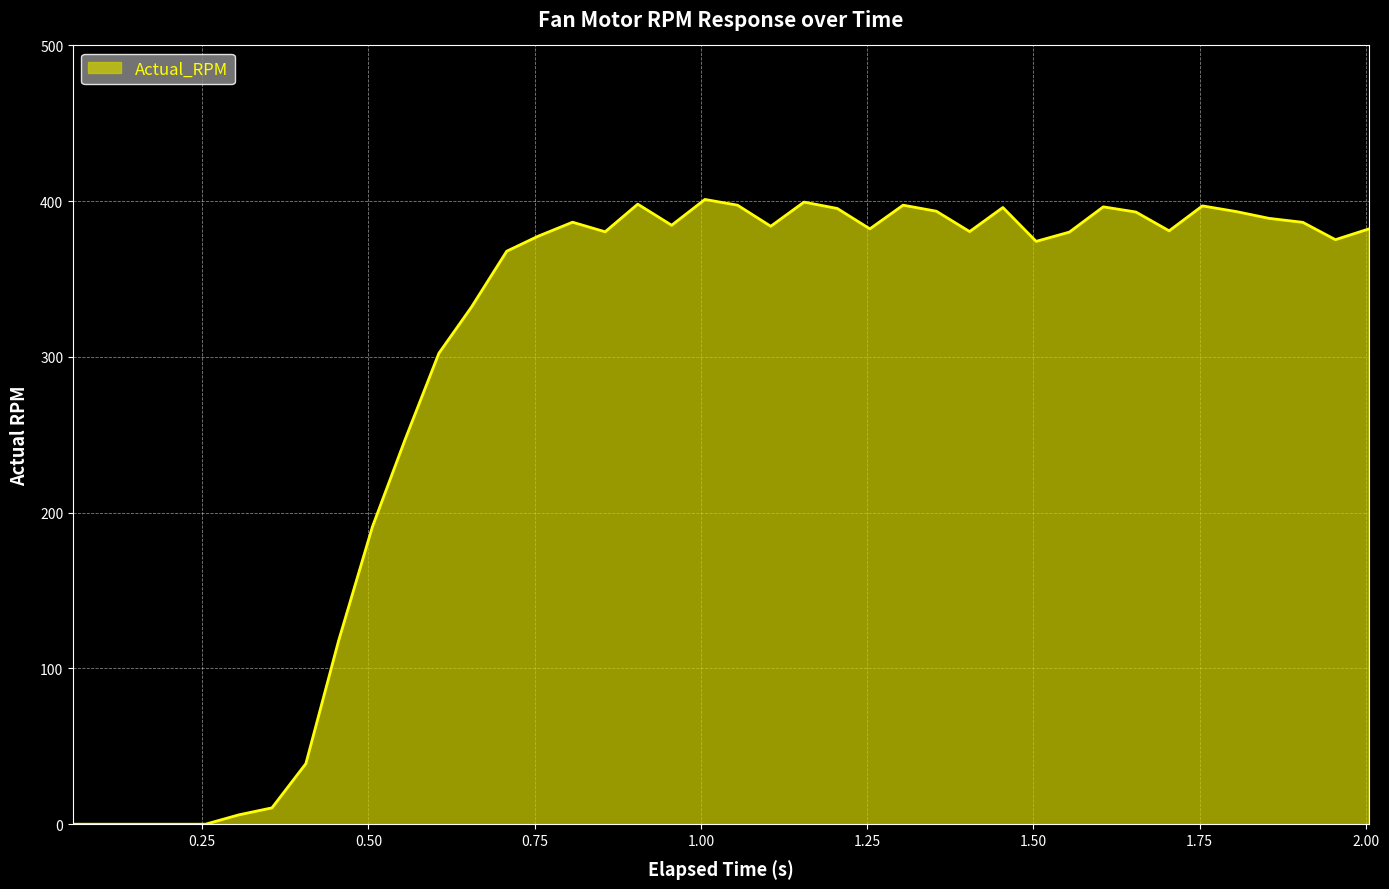

What is the greatest value displayed?

401.1